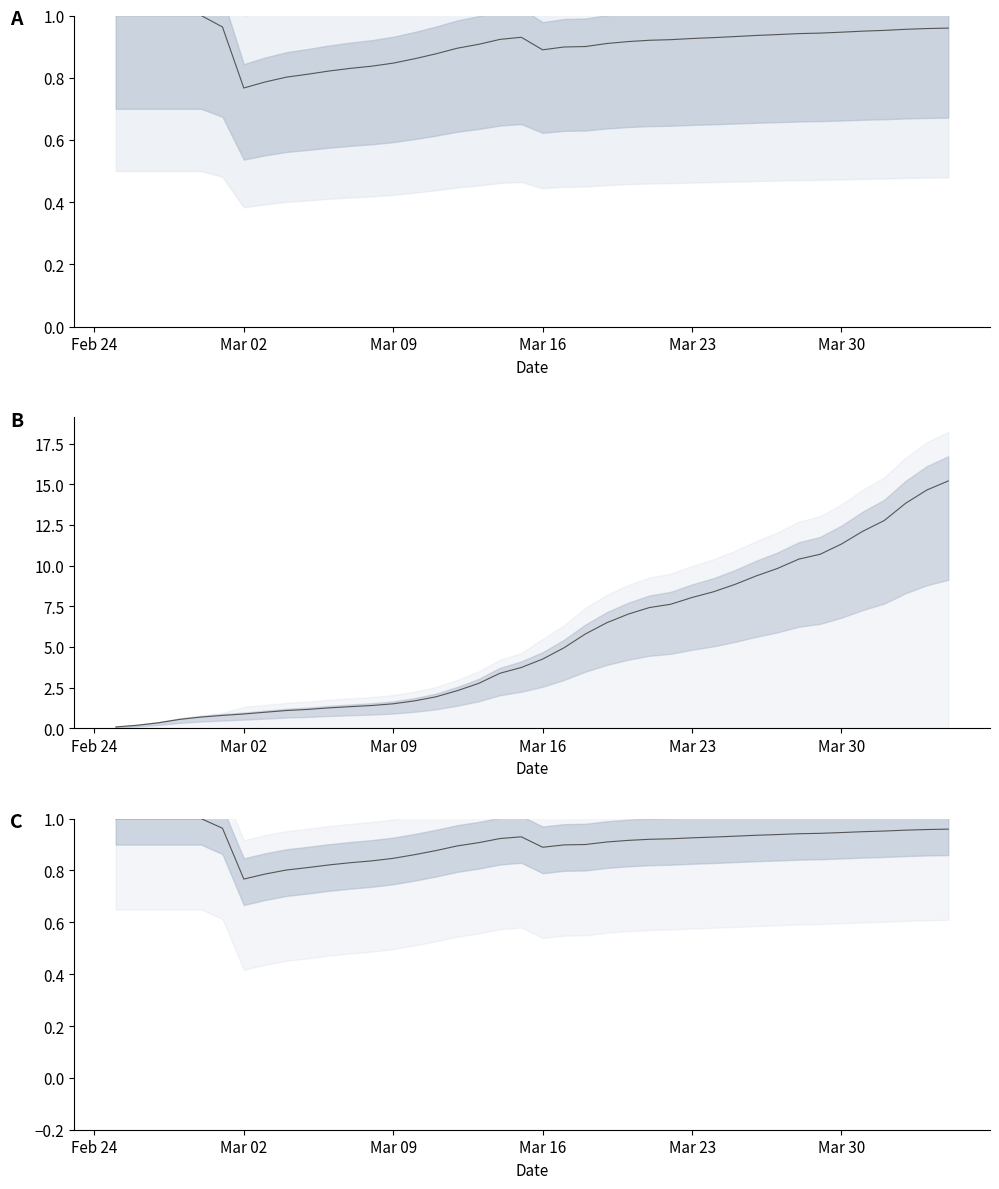

What position from the left is Mar 30?

35